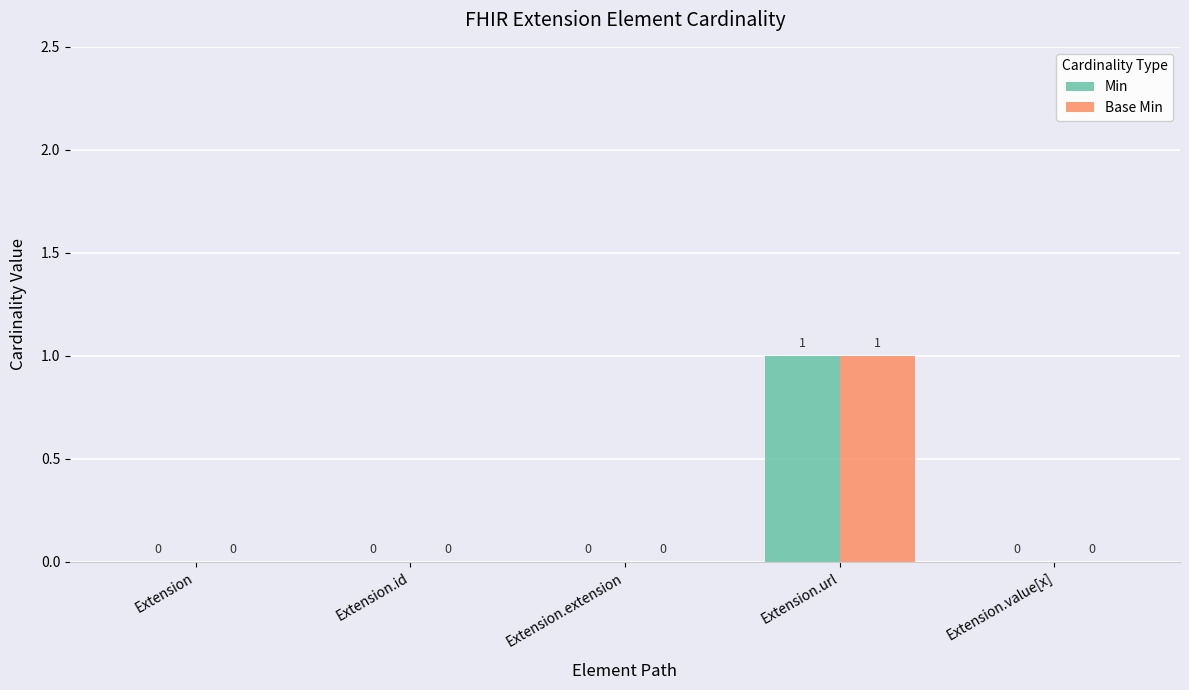

Is it true that Base Min equals 0 at Extension?

True